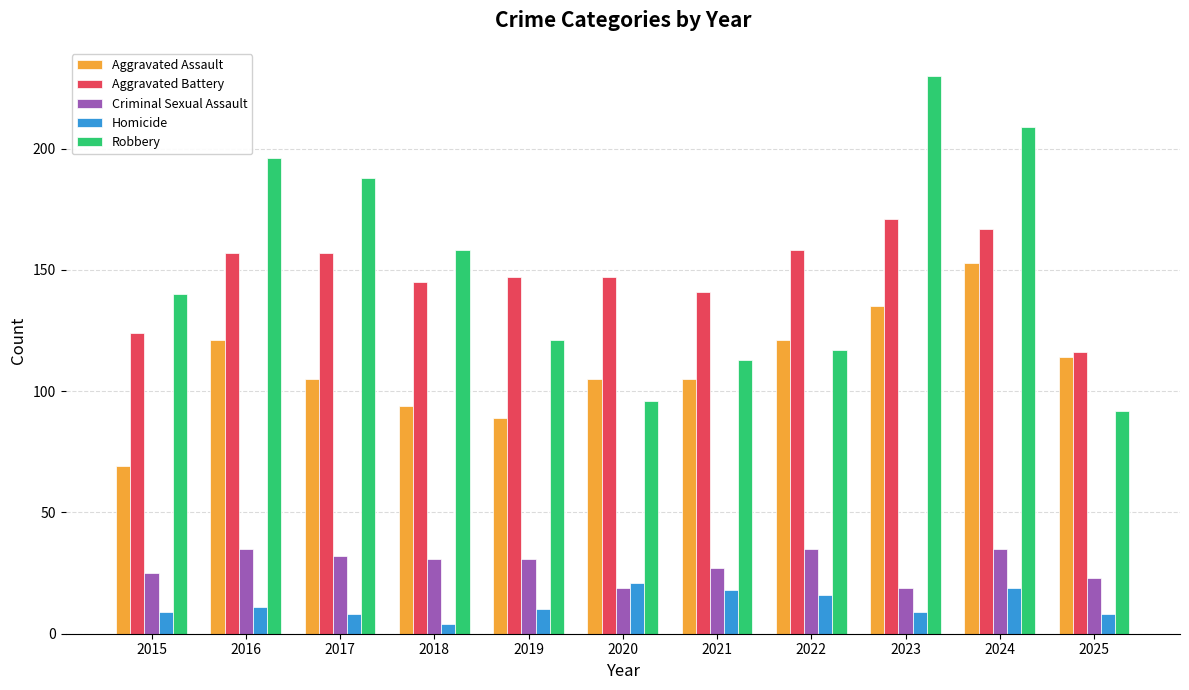

What is the difference between the Homicide values at 2017 and 2022?

8